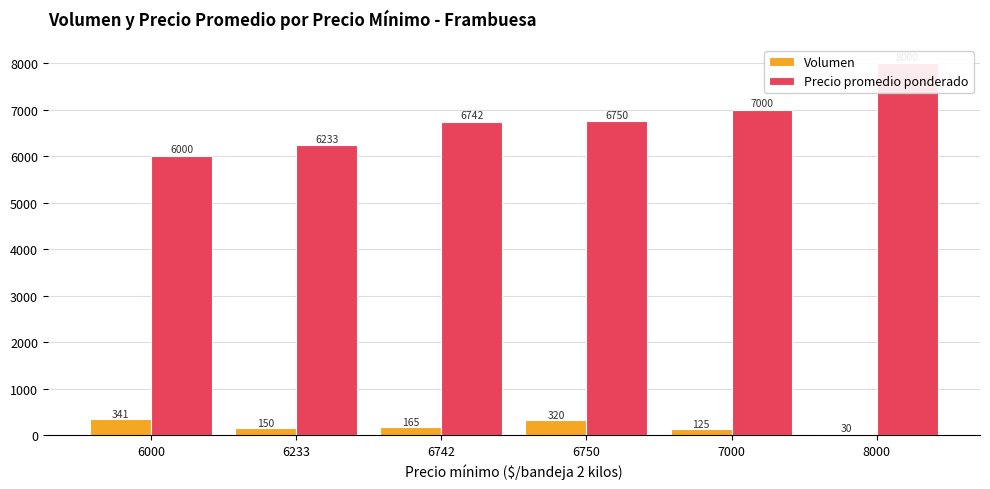

Rank the series by their average value, from highest to lowest.

Precio promedio ponderado, Volumen